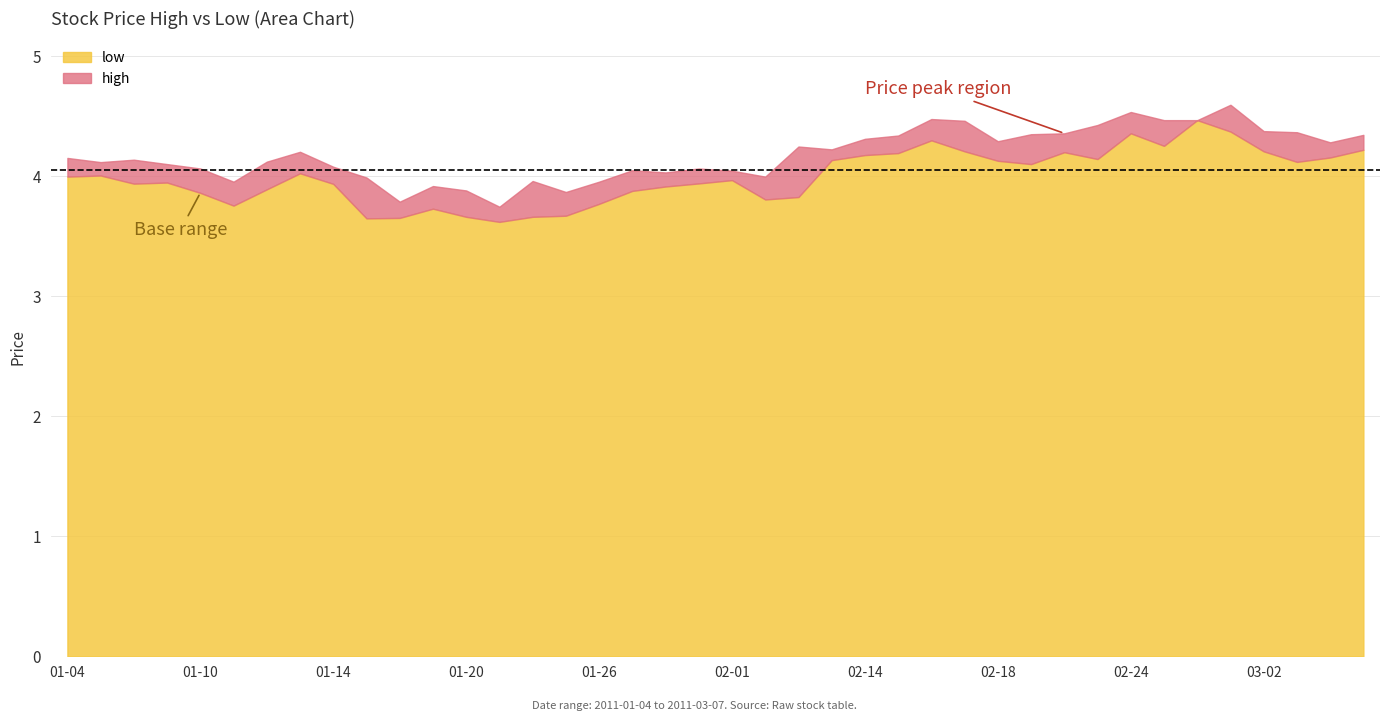

How many values in the high series are below 4?

10